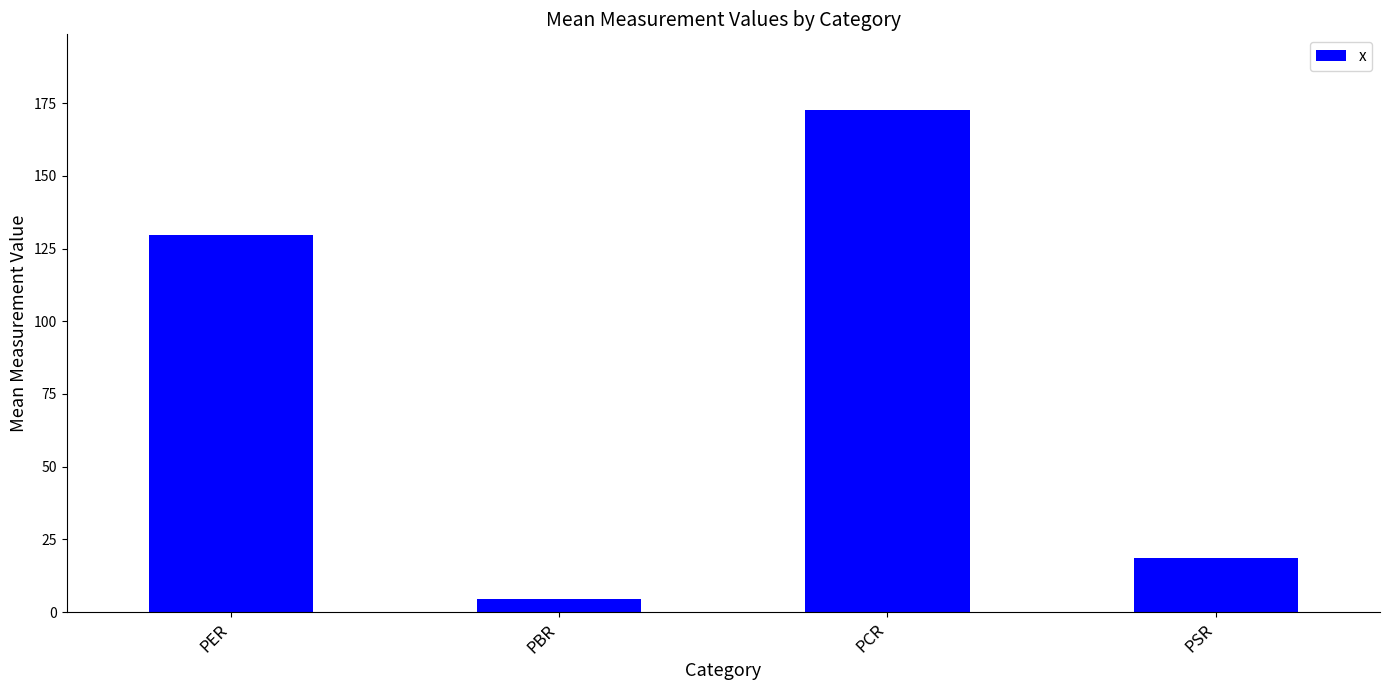

What is the change in value from PER to PBR?

-124.9